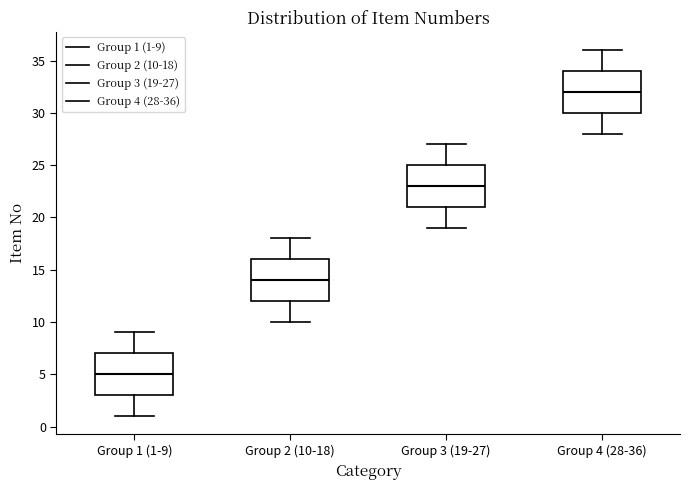

Reading left to right, transcribe this box plot: for each box, give where its median line is, the range the box spans, and where its two whiskers end, as read against the y-axis. The values are not printed on the chart, so give them approximately, as read against the axis.

Group 1 (1-9): median 5, box 3 to 7, whiskers 1 to 9
Group 2 (10-18): median 14, box 12 to 16, whiskers 10 to 18
Group 3 (19-27): median 23, box 21 to 25, whiskers 19 to 27
Group 4 (28-36): median 32, box 30 to 34, whiskers 28 to 36